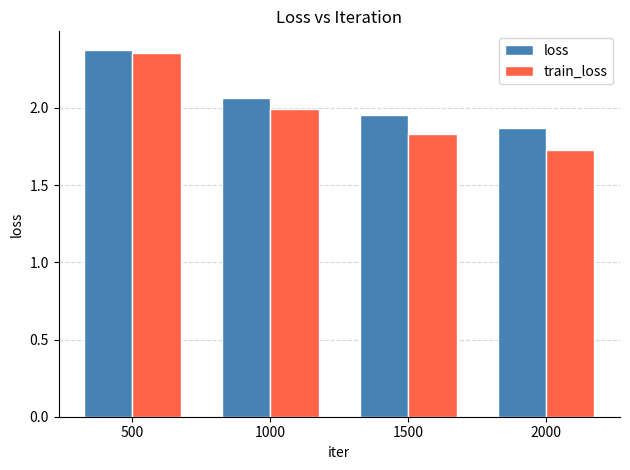

List the labels in order of loss value, largest first.

500, 1000, 1500, 2000